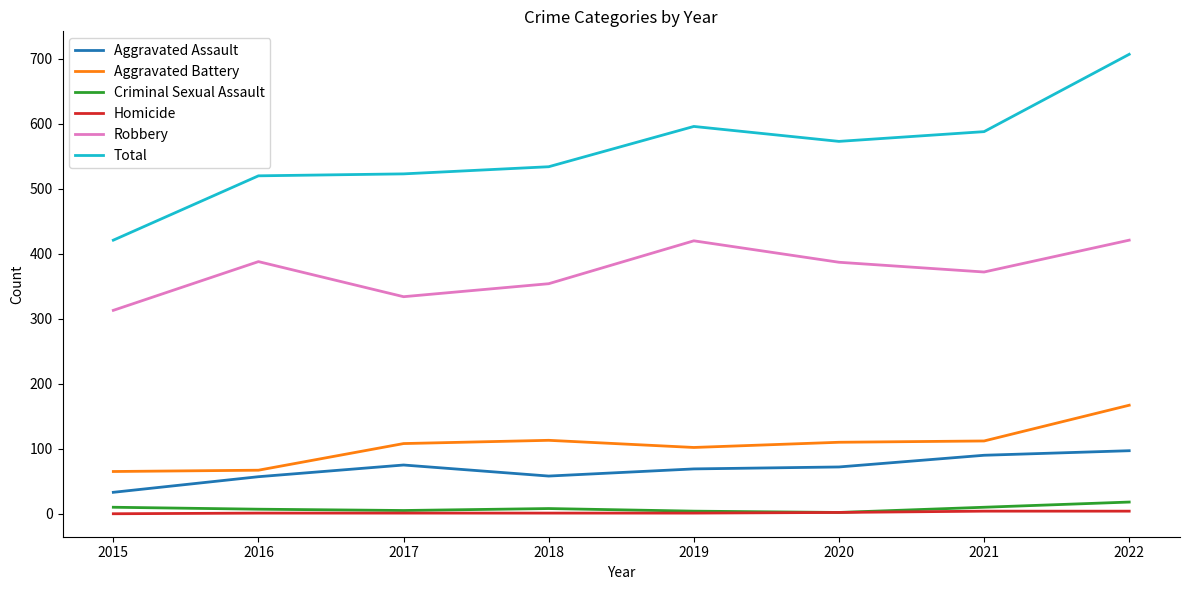

Which category has the highest value in the Criminal Sexual Assault series?

2022